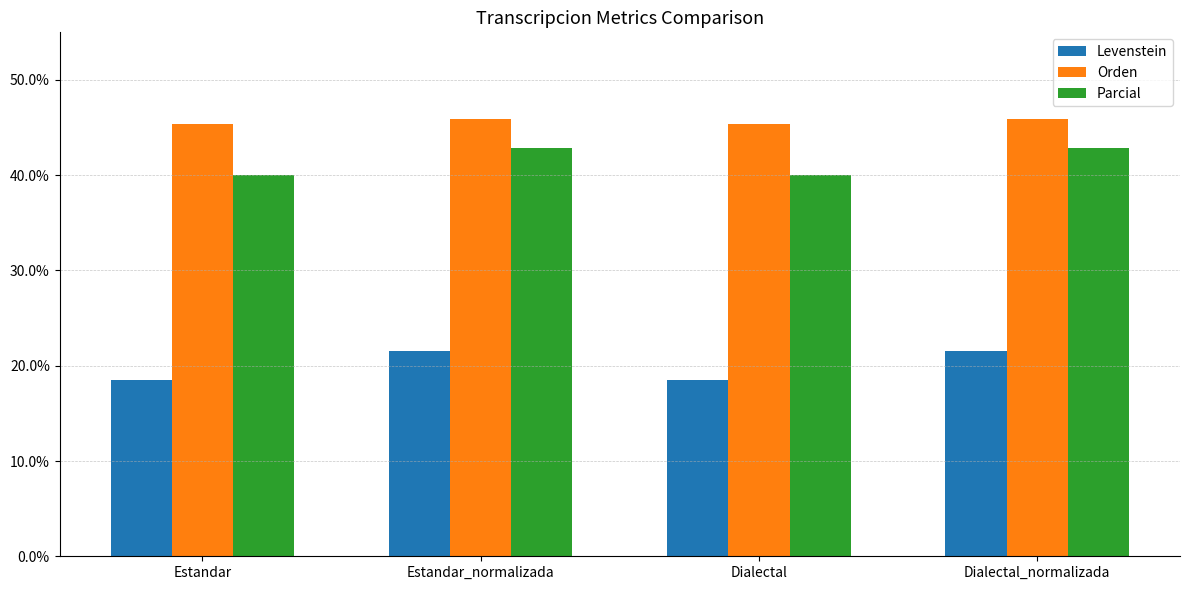

How many bars are there in total?

12